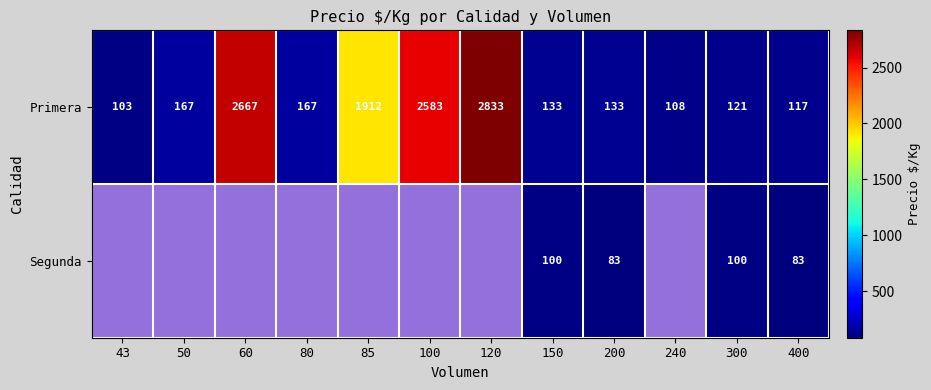

How many values in the Primera series are below 167?

6